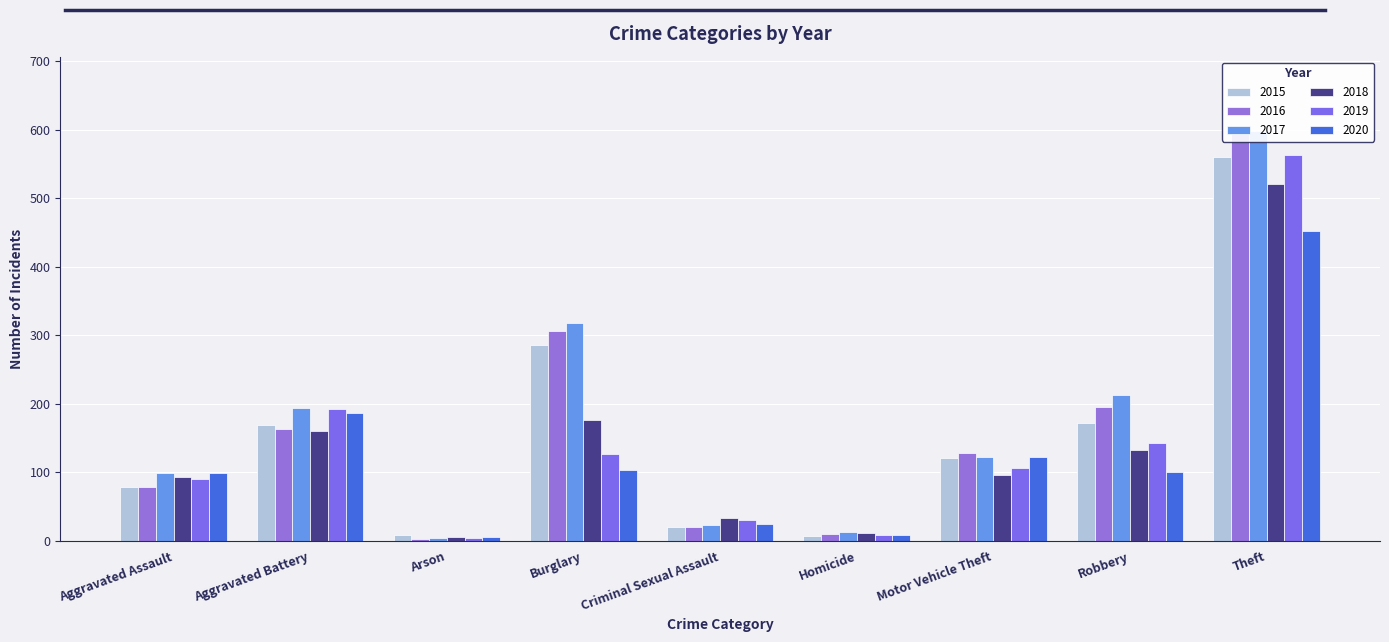

What is the sum of all 2017 values?

1585